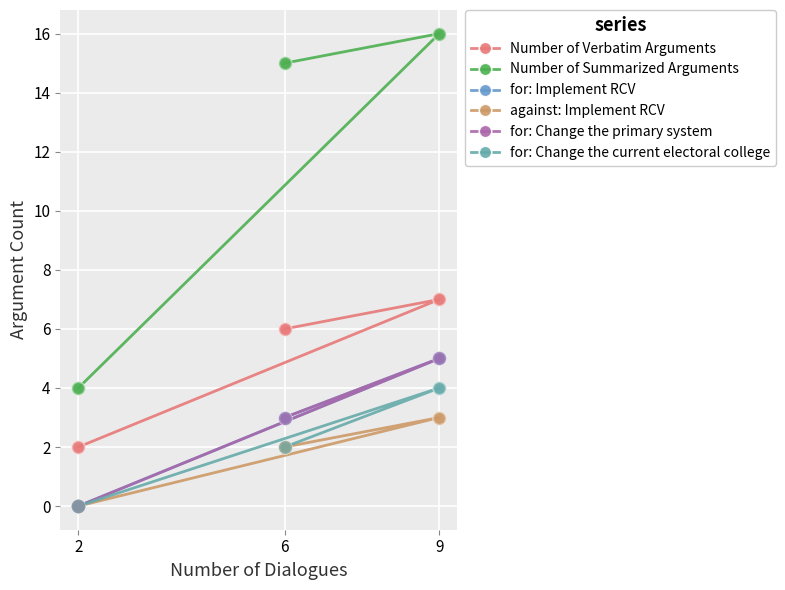

Which series reaches the minimum Y coordinate?

for: Implement RCV